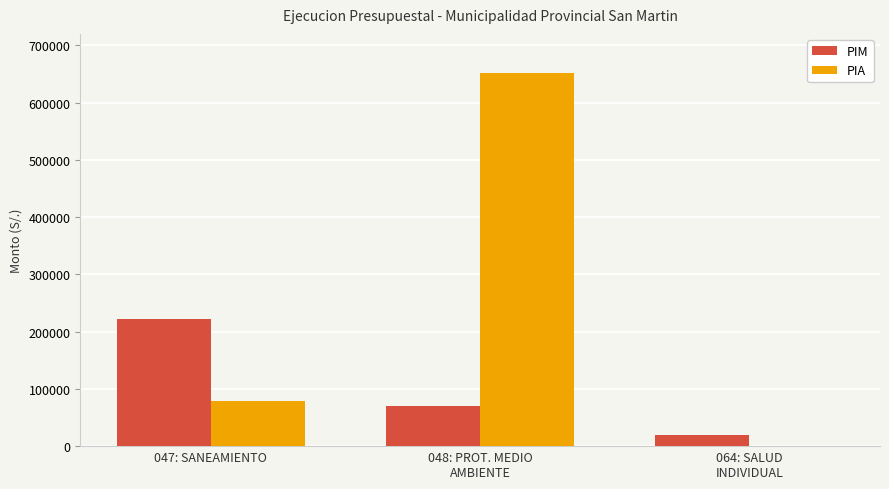

Which series has the largest total across all categories?

PIA